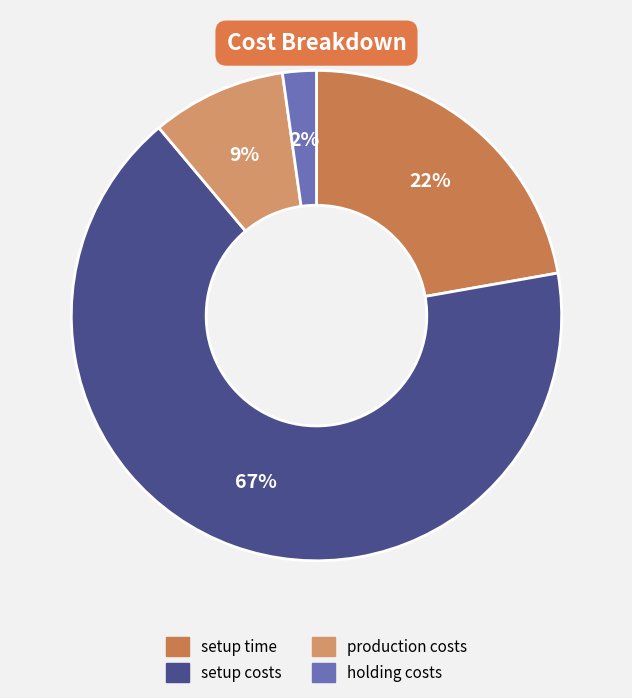

Which category accounts for the majority?

setup costs